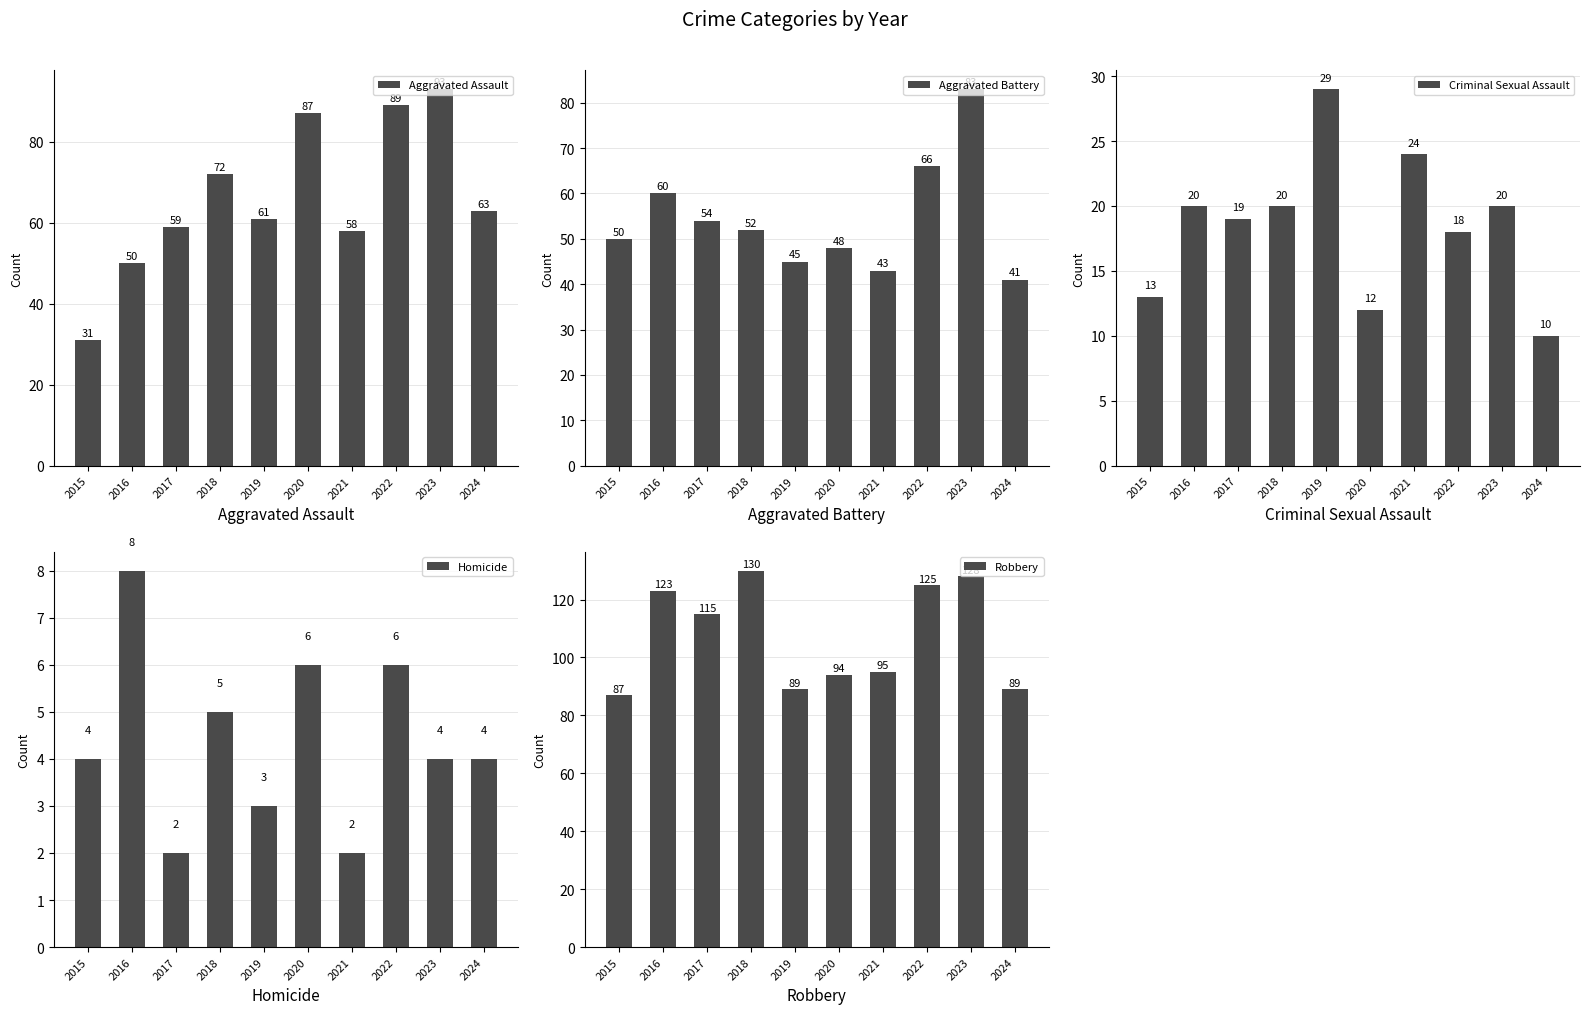

Rank the series by their maximum value, from highest to lowest.

Robbery, Aggravated Assault, Aggravated Battery, Criminal Sexual Assault, Homicide